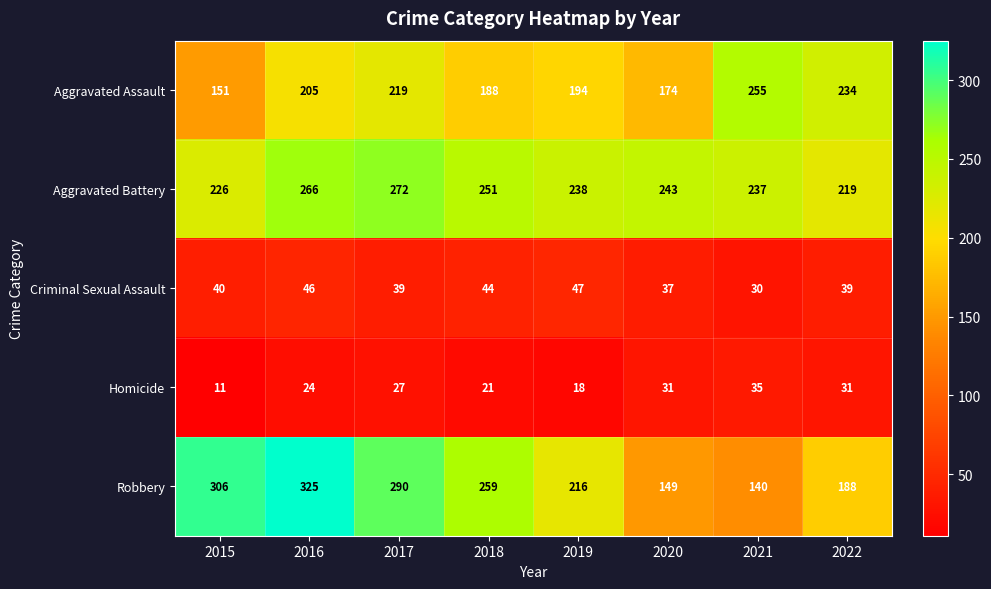

List the series in order of their peak value, highest first.

Robbery, Aggravated Battery, Aggravated Assault, Criminal Sexual Assault, Homicide